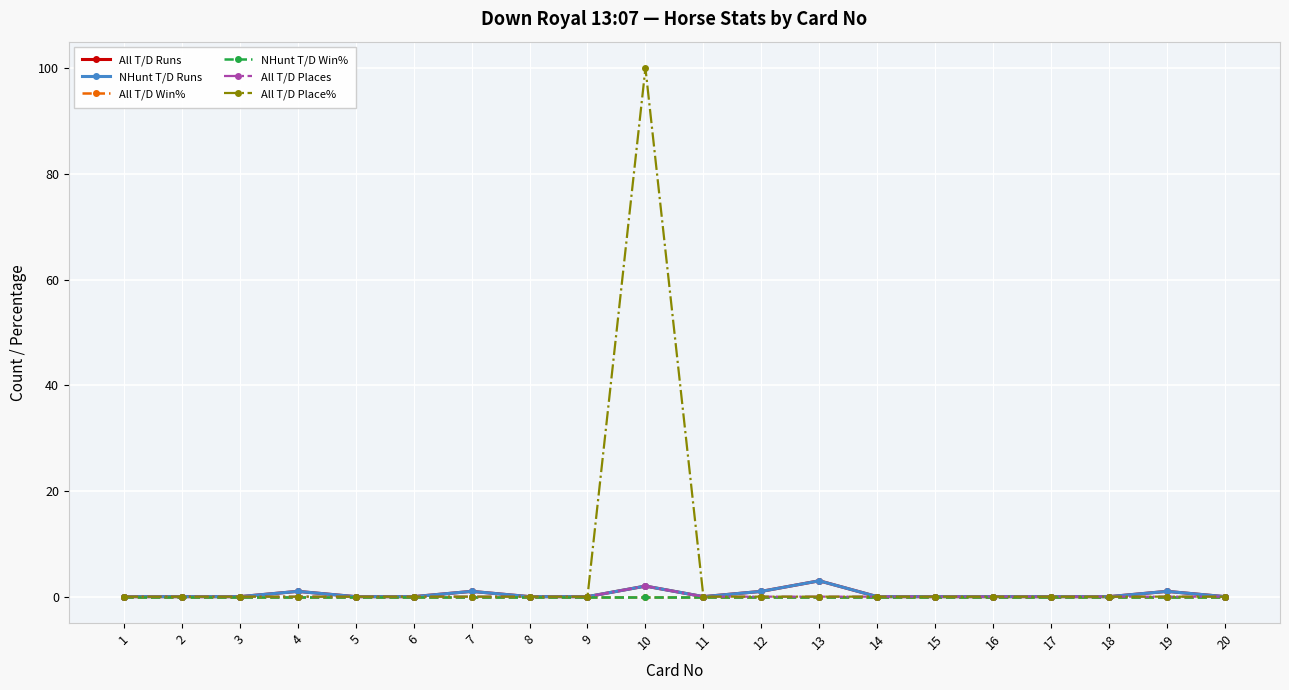

True or false: NHunt T/D Runs and All T/D Win% cross at least once.

False